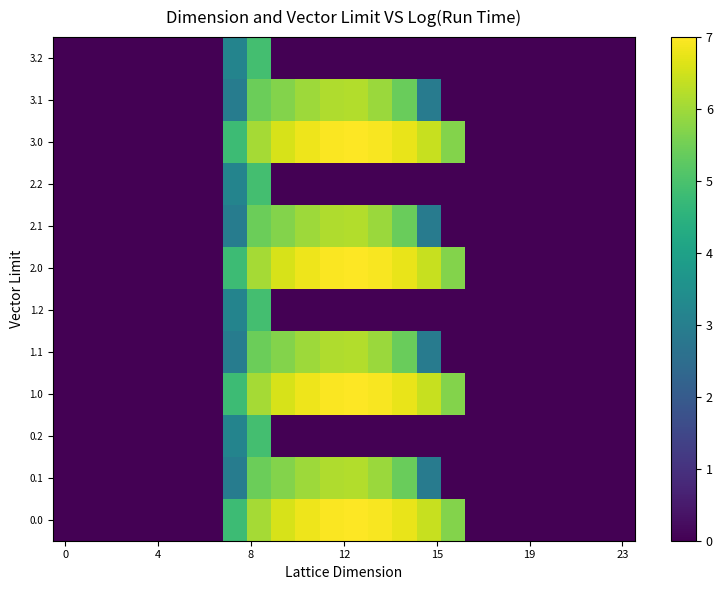

How many distinct data groups are displayed?

12